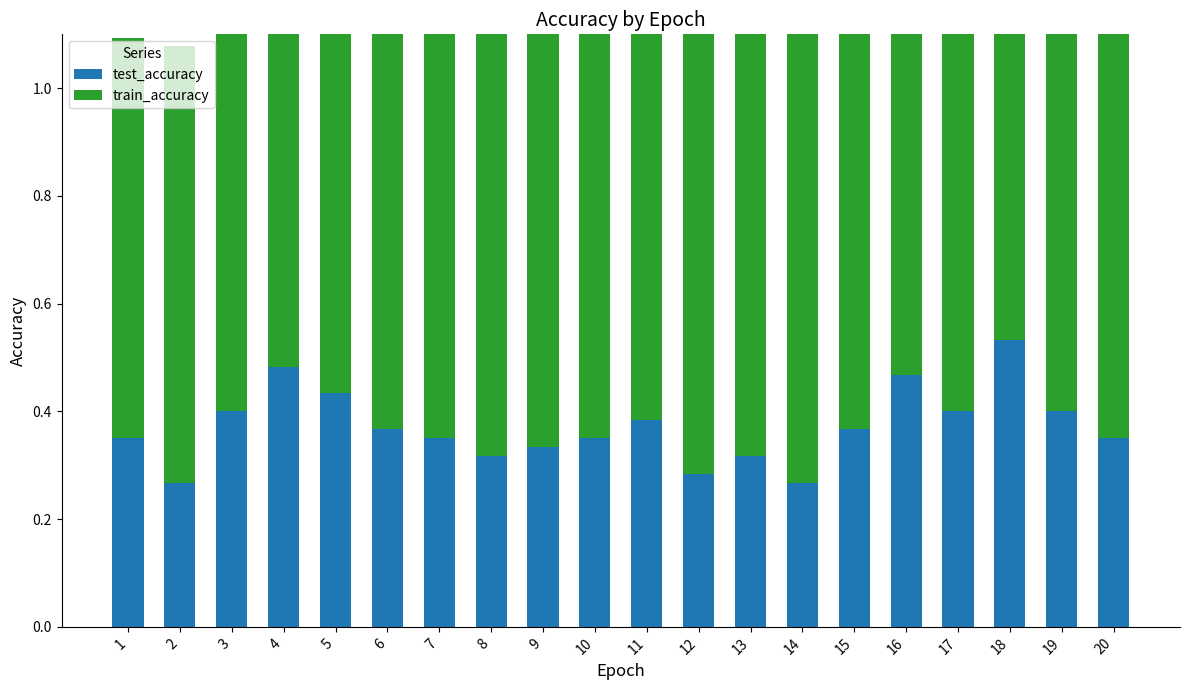

The value of test_accuracy at 18 is 0.3. True or false?

False